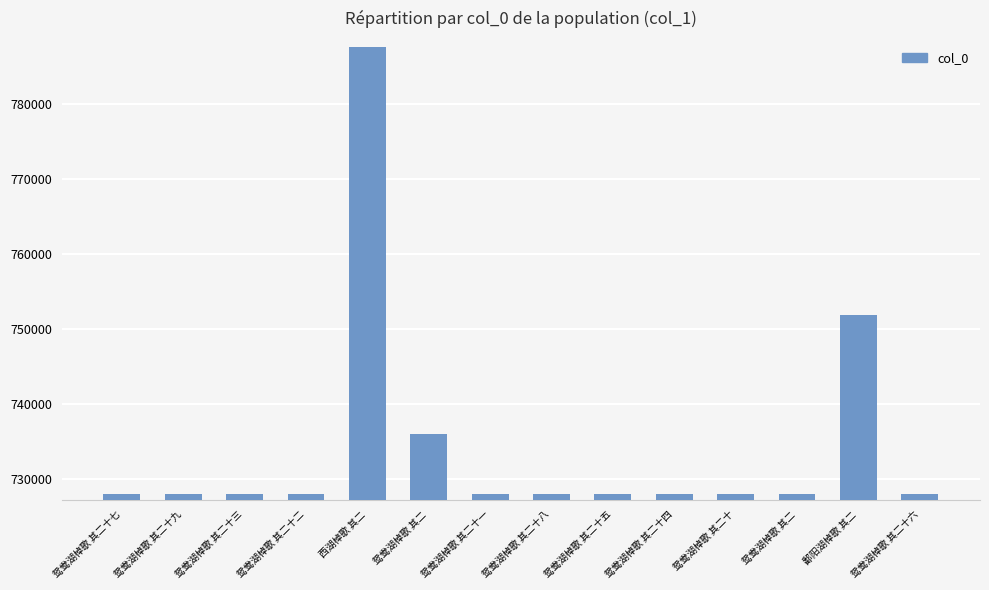

Rank the categories by value from highest to lowest.

西湖棹歌 其二, 鄱阳湖棹歌 其二, 鸳鸯湖棹歌 其二, 鸳鸯湖棹歌 其二十九, 鸳鸯湖棹歌 其二十八, 鸳鸯湖棹歌 其二十七, 鸳鸯湖棹歌 其二十六, 鸳鸯湖棹歌 其二十五, 鸳鸯湖棹歌 其二十四, 鸳鸯湖棹歌 其二十三, 鸳鸯湖棹歌 其二十二, 鸳鸯湖棹歌 其二十一, 鸳鸯湖棹歌 其二十, 鸳鸯湖棹歌 其二